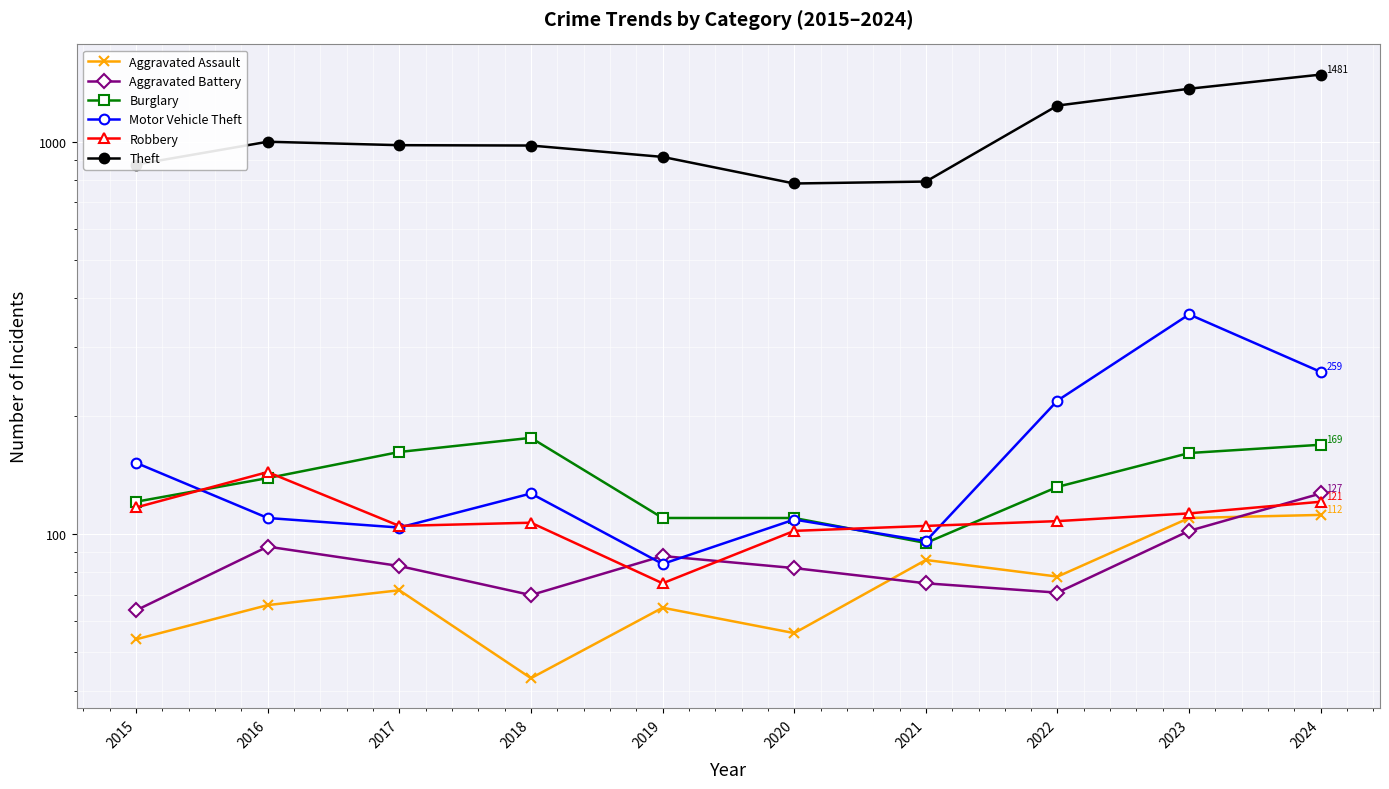

How many times do Aggravated Assault and Aggravated Battery cross each other?

2